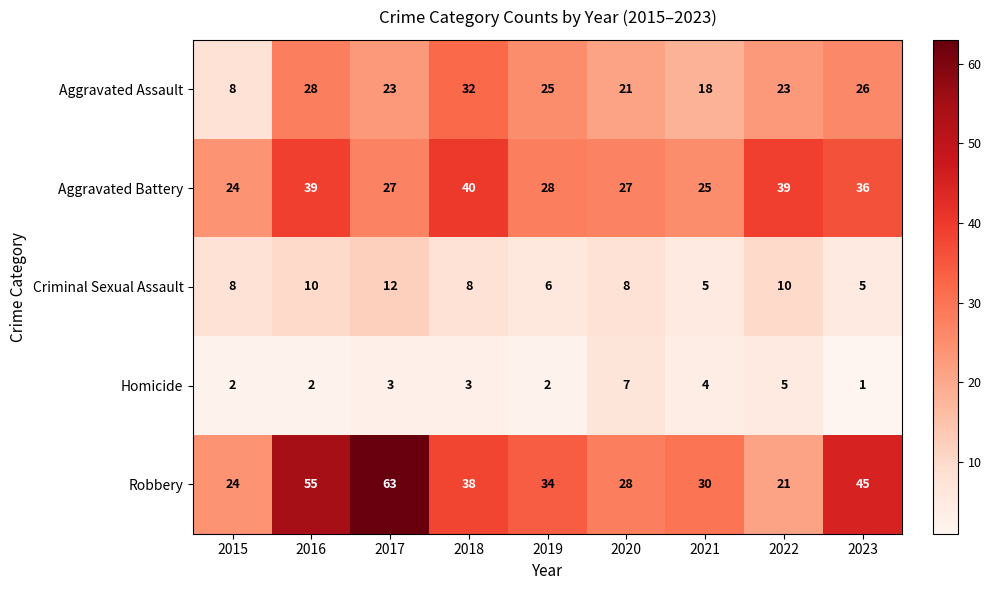

What is the difference between the second highest and minimum values in the Criminal Sexual Assault series?

5